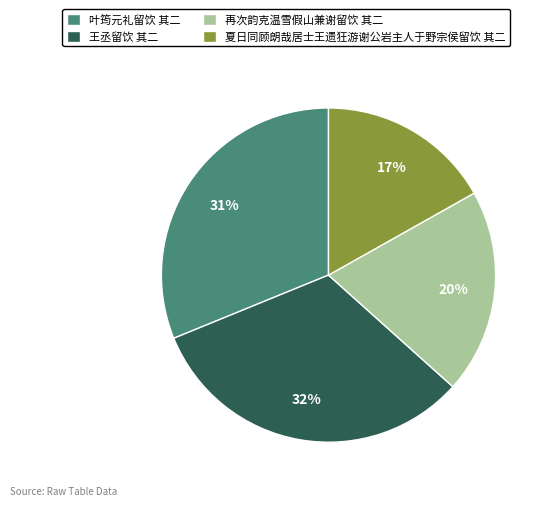

Combined, do 夏日同顾朗哉居士王遗狂游谢公岩主人于野宗侯留饮 其二 and 再次韵克温雪假山兼谢留饮 其二 account for over 50%?

No